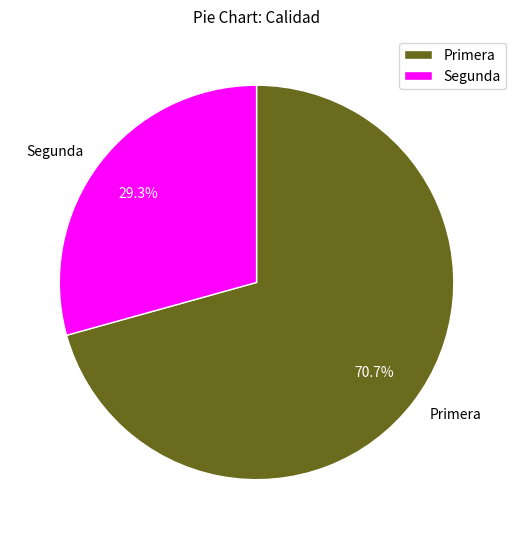

Between Segunda and Primera, which is larger?

Primera